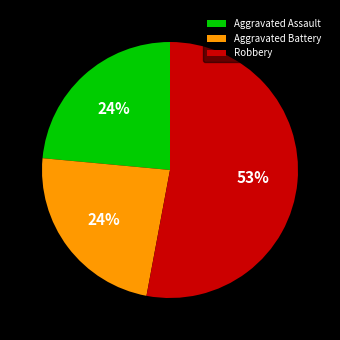

Is there a majority slice in this chart?

Yes